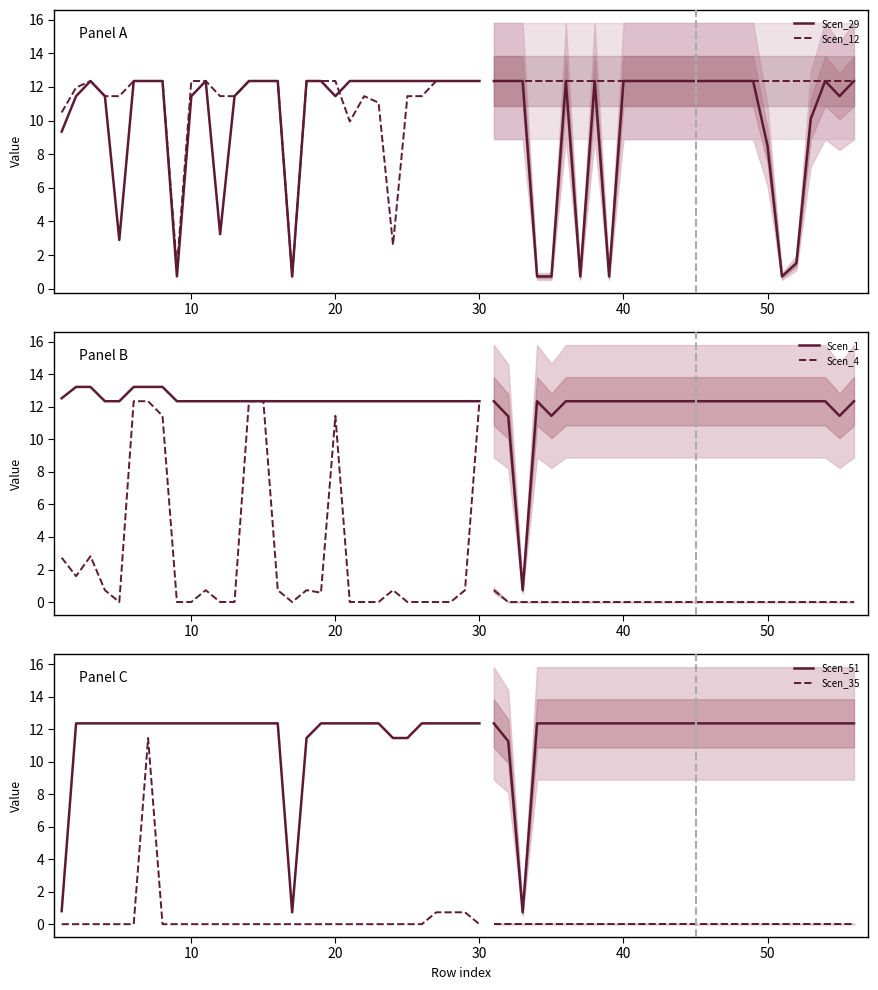

True or false: Scen_51 and Scen_4 intersect in this chart.

False